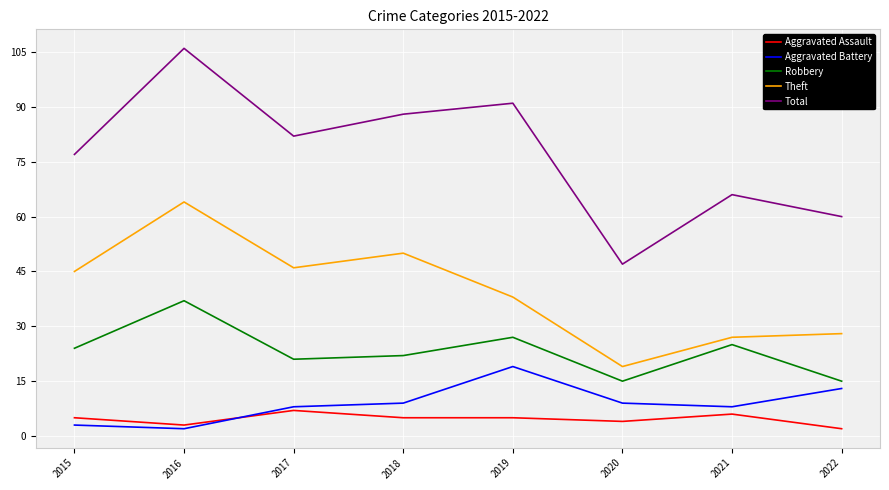

Rank the series at 2015 from highest to lowest value.

Total, Theft, Robbery, Aggravated Assault, Aggravated Battery